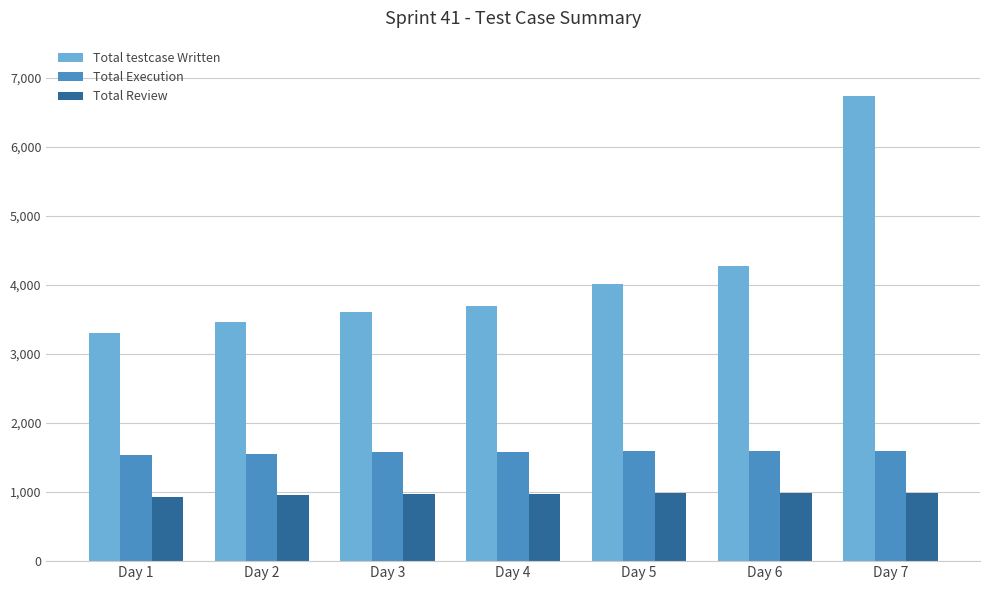

Which category has the highest value across all series?

Day 7